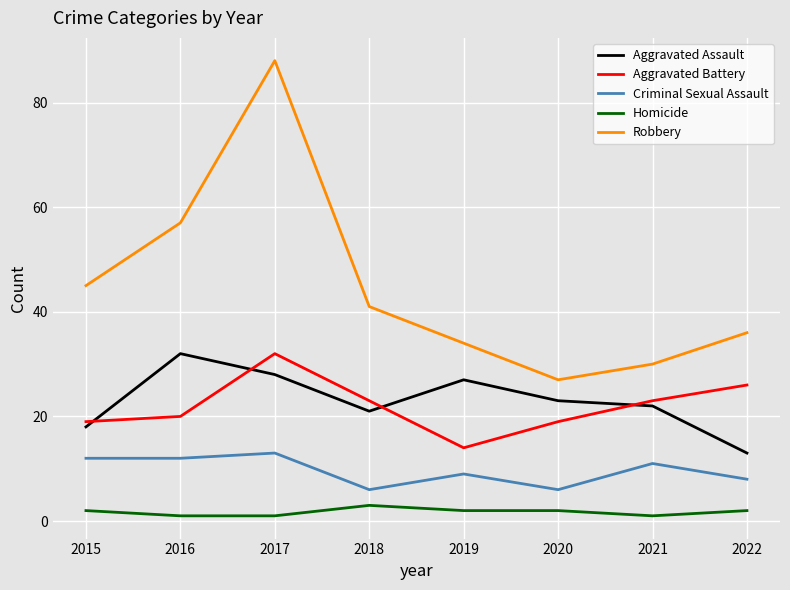

True or false: Robbery has more than 0 interior local peaks.

True